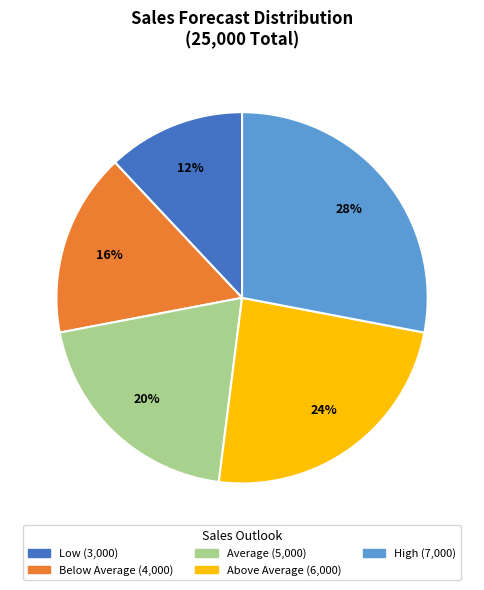

What is the smallest slice in the pie chart?

Low